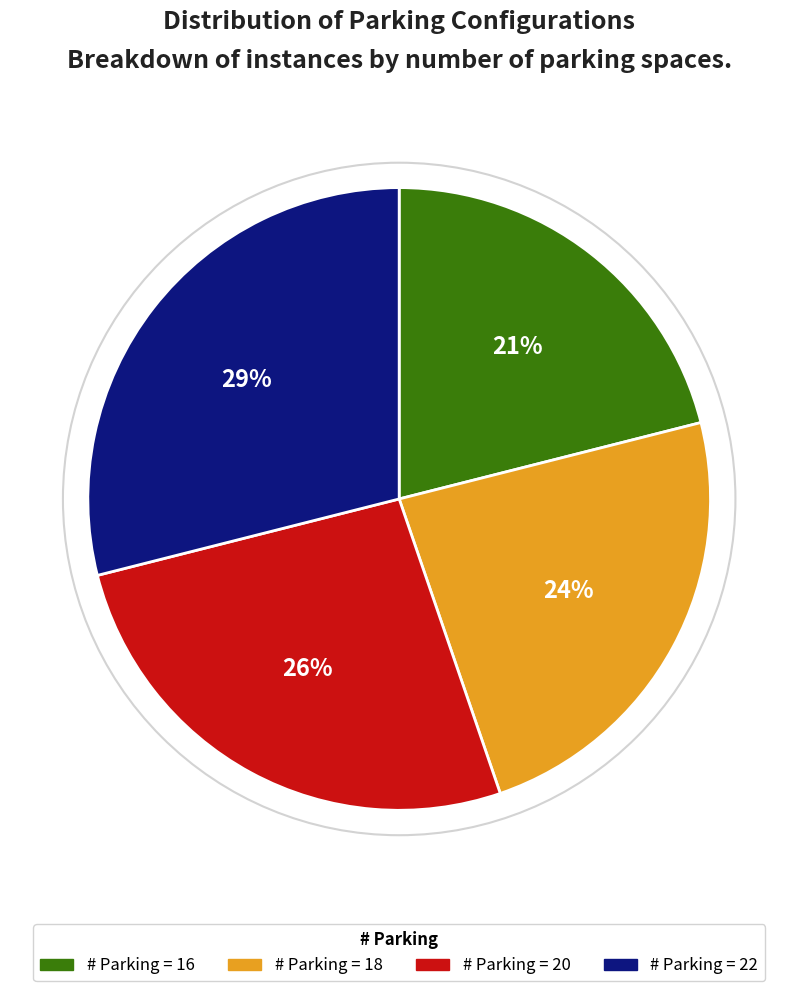

Combined, do # Parking = 16 and # Parking = 18 account for over 50%?

No